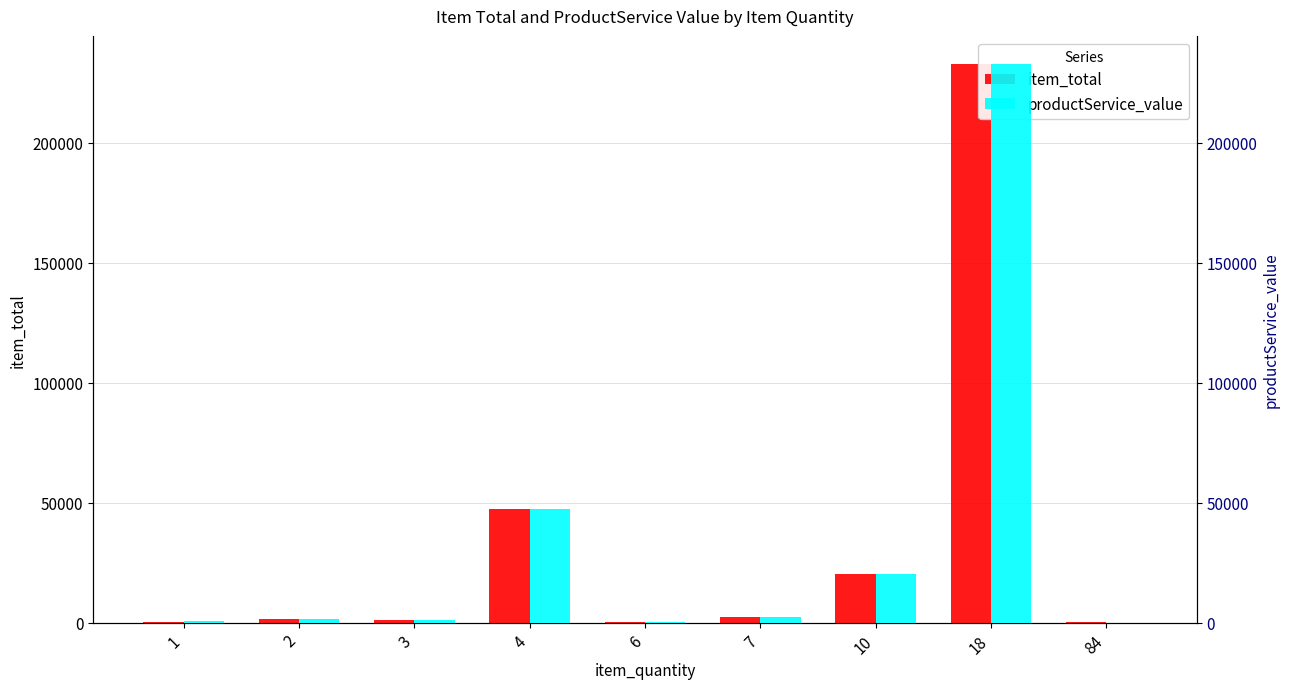

Reading left to right, transcribe all the data shown in this chart.

item_total: 1=300	2=1700	3=1050	4=47370	6=350	7=2248	10=20413	18=232888	84=168
productService_value: 1=600	2=1700	3=1050	4=47370	6=350	7=2528	10=20413	18=232888	84=2